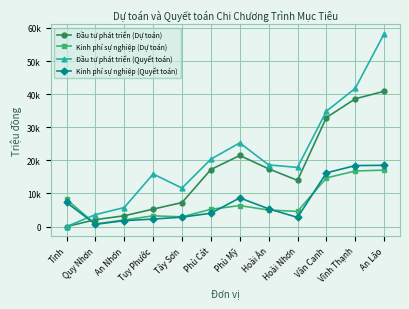

Which series has the largest range (max minus min)?

Đầu tư phát triển (Quyết toán)